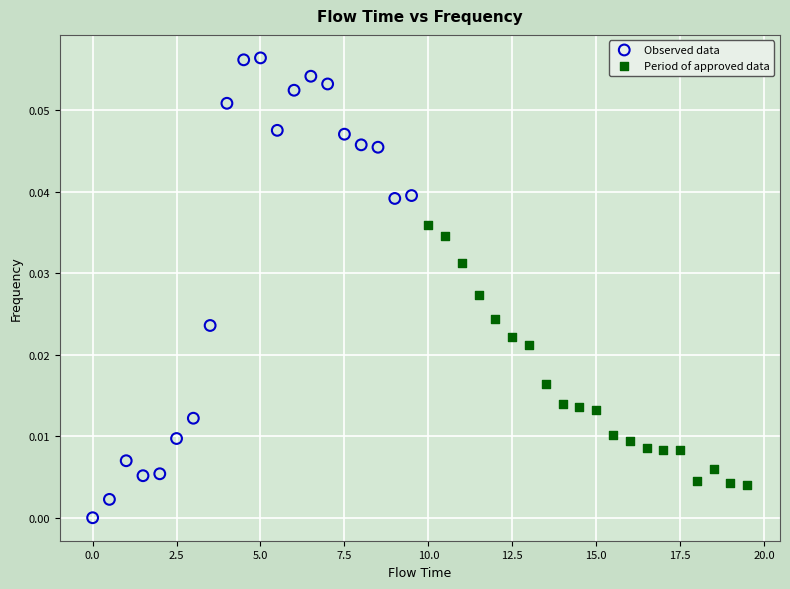

Which series reaches the maximum Y coordinate?

Observed data